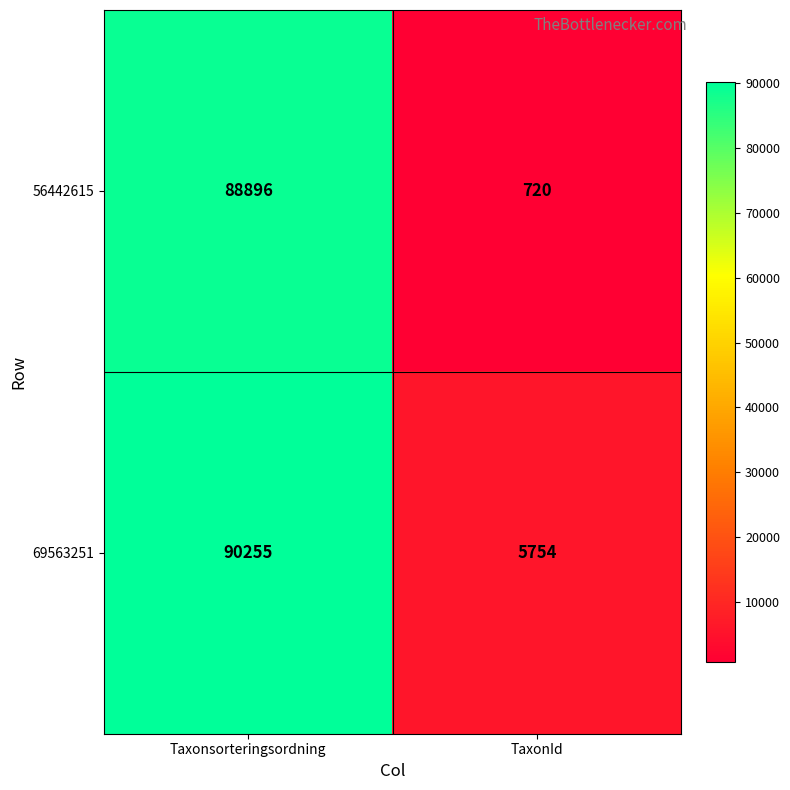

List the series in order of their peak value, highest first.

69563251, 56442615